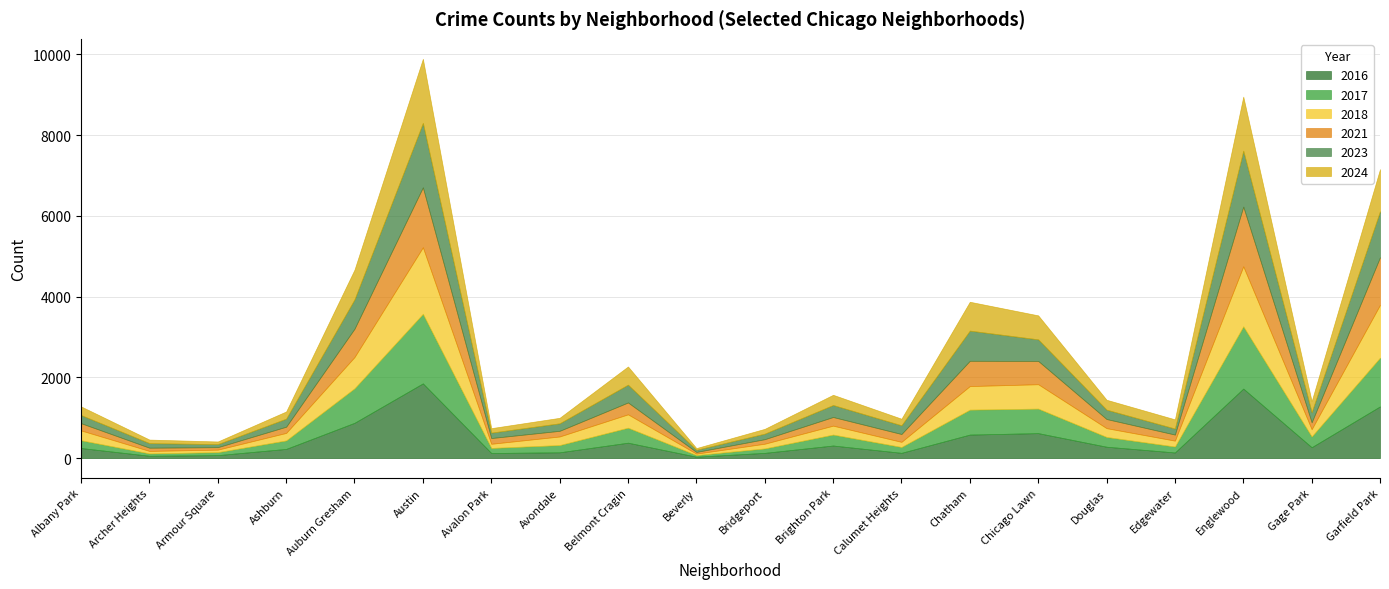

Reading left to right, what are all the values shown in this chart?

2017: 192	59	74	210	854	1722	125	179	371	41	110	271	145	617	607	242	147	1541	266	1207
2023: 201	113	76	199	727	1595	134	186	441	53	137	297	216	747	534	232	149	1384	251	1139
2024: 214	88	65	178	736	1588	111	136	450	43	119	253	163	715	594	245	228	1339	274	1042
2018: 244	61	62	186	774	1648	103	213	331	35	117	221	127	584	604	218	146	1487	180	1308
2021: 179	80	61	154	702	1484	142	140	294	42	112	214	194	626	577	226	150	1478	170	1179
2016: 249	57	73	227	874	1850	126	143	381	34	129	311	130	582	618	281	139	1721	269	1280